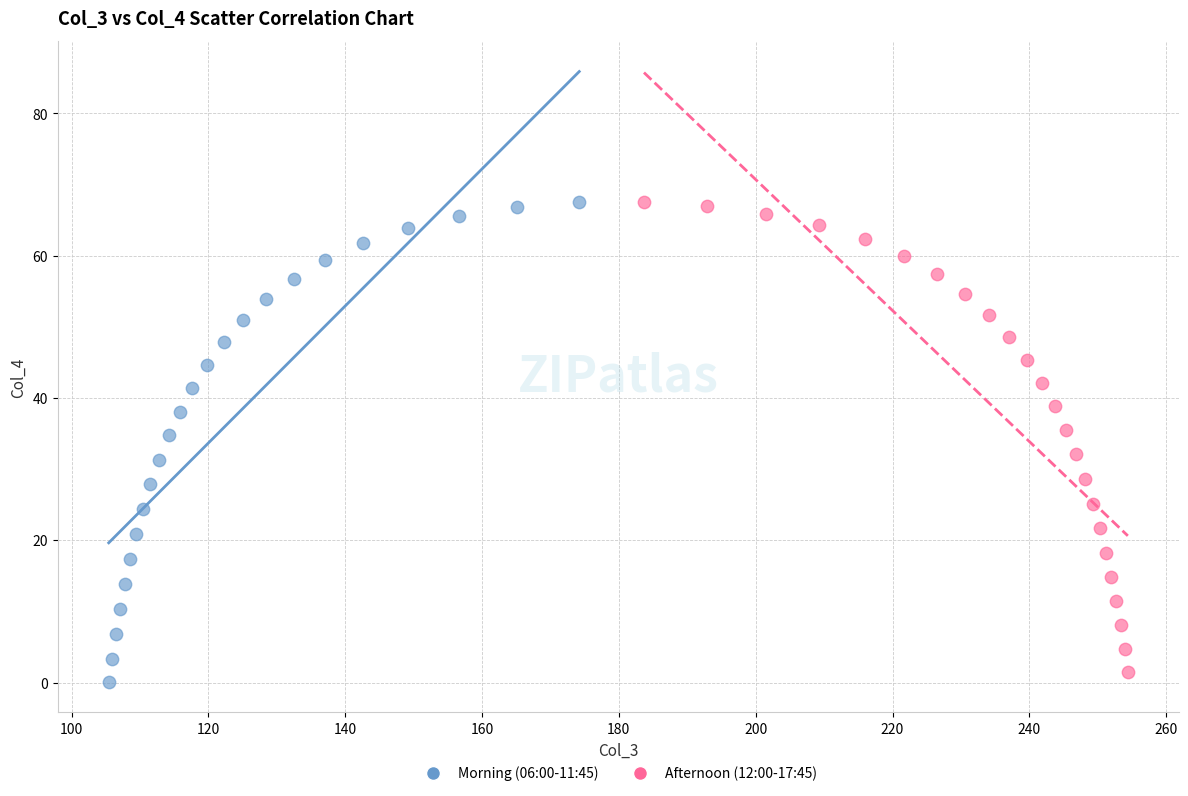

What are all the series names shown in the legend?

Morning (06:00-11:45), Afternoon (12:00-17:45)